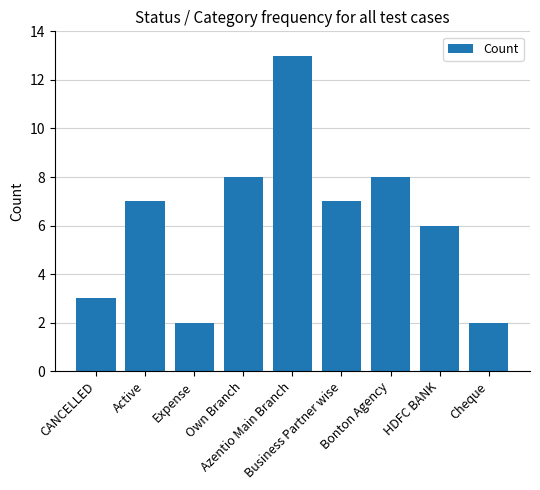

What position from the left is Azentio Main Branch?

5